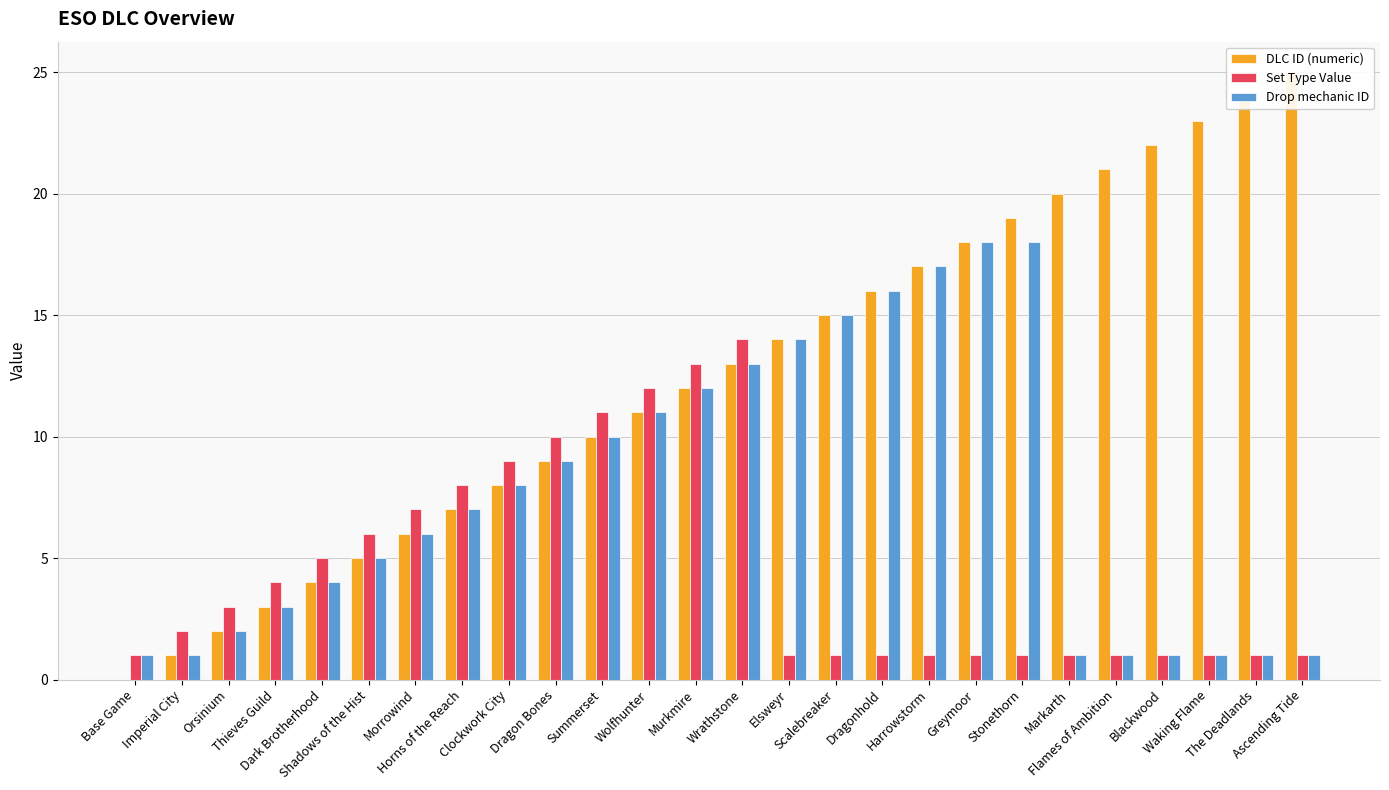

Reading left to right, list all the values displayed in this chart.

DLC ID (numeric): Base Game=0	Imperial City=1	Orsinium=2	Thieves Guild=3	Dark Brotherhood=4	Shadows of the Hist=5	Morrowind=6	Horns of the Reach=7	Clockwork City=8	Dragon Bones=9	Summerset=10	Wolfhunter=11	Murkmire=12	Wrathstone=13	Elsweyr=14	Scalebreaker=15	Dragonhold=16	Harrowstorm=17	Greymoor=18	Stonethorn=19	Markarth=20	Flames of Ambition=21	Blackwood=22	Waking Flame=23	The Deadlands=24	Ascending Tide=25
Set Type Value: Base Game=1	Imperial City=2	Orsinium=3	Thieves Guild=4	Dark Brotherhood=5	Shadows of the Hist=6	Morrowind=7	Horns of the Reach=8	Clockwork City=9	Dragon Bones=10	Summerset=11	Wolfhunter=12	Murkmire=13	Wrathstone=14	Elsweyr=1	Scalebreaker=1	Dragonhold=1	Harrowstorm=1	Greymoor=1	Stonethorn=1	Markarth=1	Flames of Ambition=1	Blackwood=1	Waking Flame=1	The Deadlands=1	Ascending Tide=1
Drop mechanic ID: Base Game=1	Imperial City=1	Orsinium=2	Thieves Guild=3	Dark Brotherhood=4	Shadows of the Hist=5	Morrowind=6	Horns of the Reach=7	Clockwork City=8	Dragon Bones=9	Summerset=10	Wolfhunter=11	Murkmire=12	Wrathstone=13	Elsweyr=14	Scalebreaker=15	Dragonhold=16	Harrowstorm=17	Greymoor=18	Stonethorn=18	Markarth=1	Flames of Ambition=1	Blackwood=1	Waking Flame=1	The Deadlands=1	Ascending Tide=1